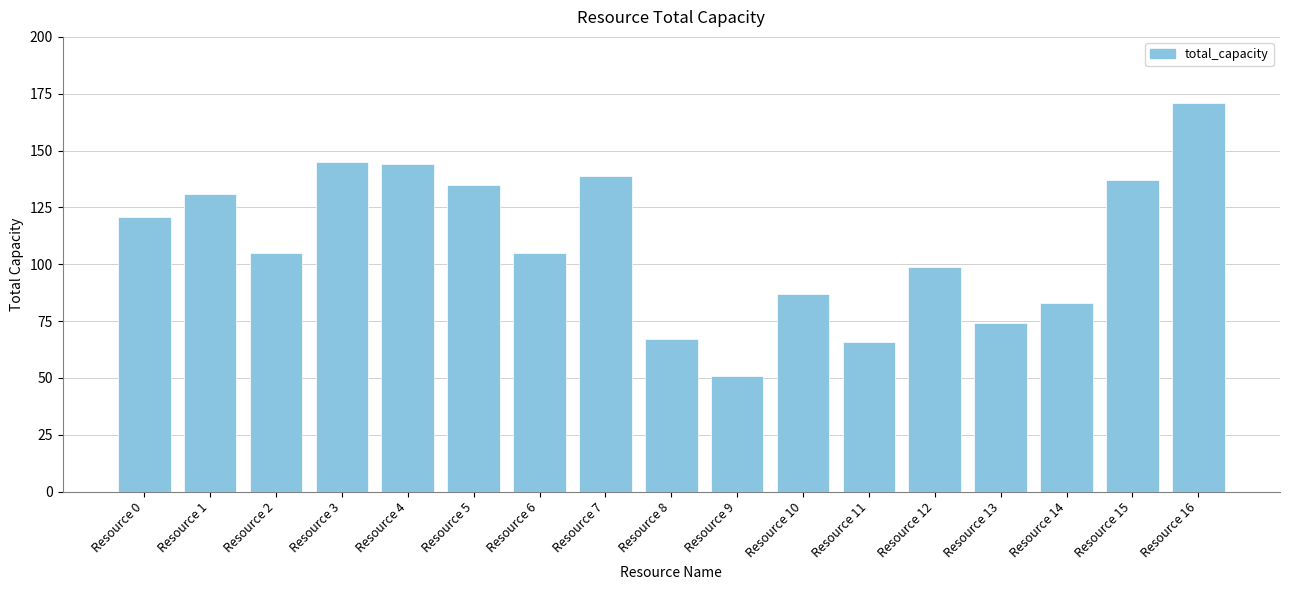

Reading left to right, list all the values displayed in this chart.

121	131	105	145	144	135	105	139	67	51	87	66	99	74	83	137	171